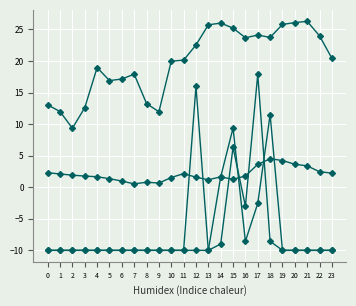

How many data points does each series have?

24